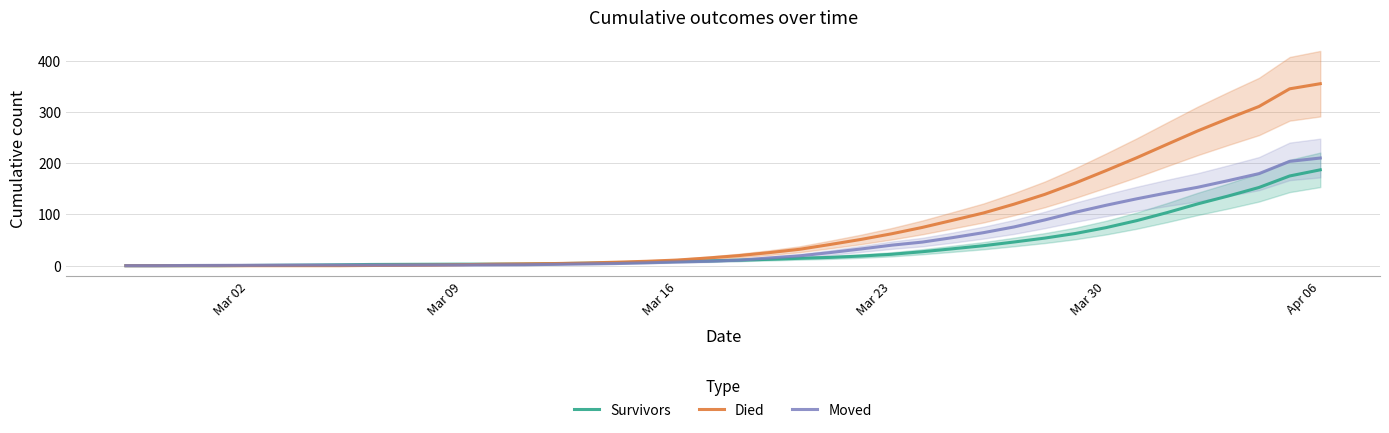

What is the highest value of the Died series?

355.0